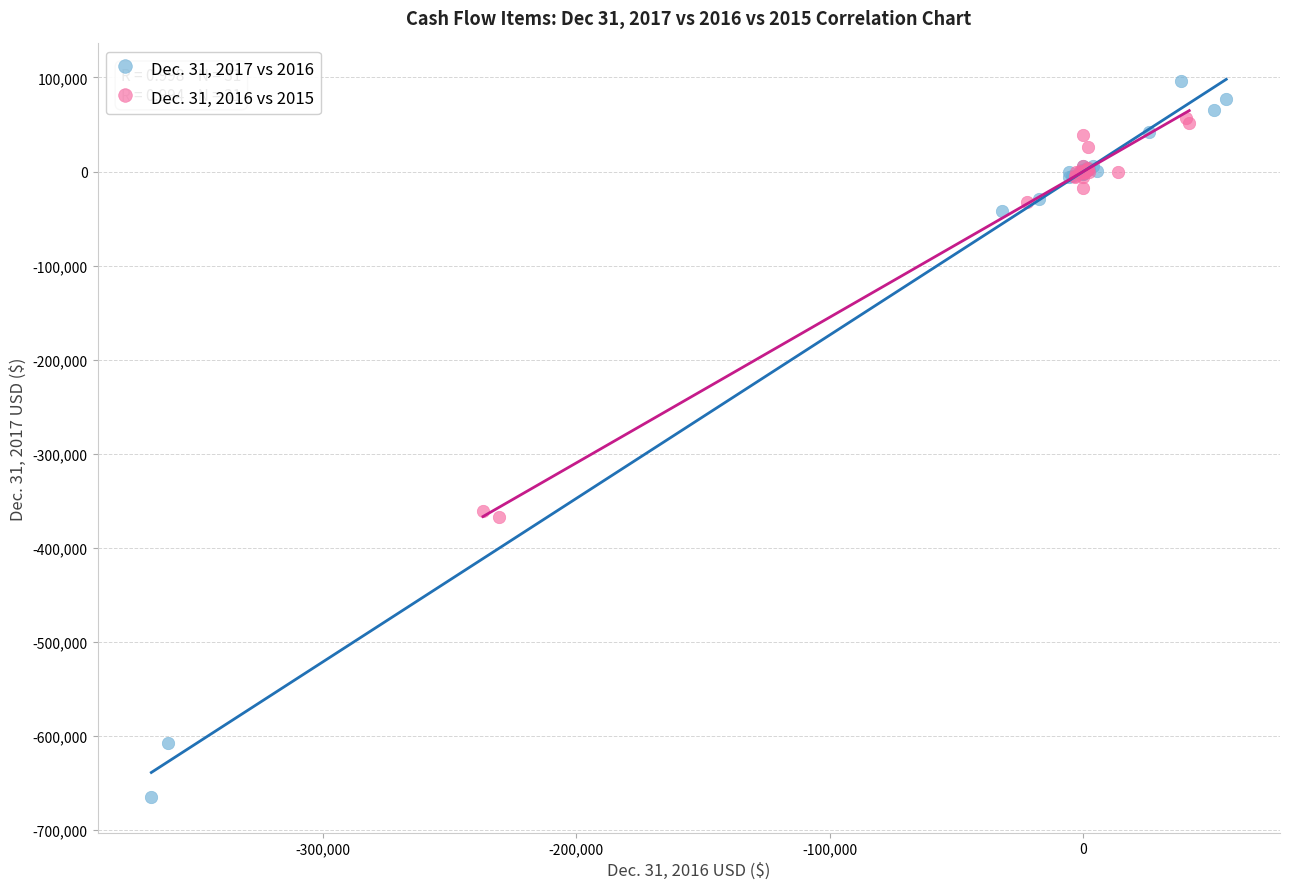

Which series has the widest spread of Y values?

Dec. 31, 2017 vs 2016